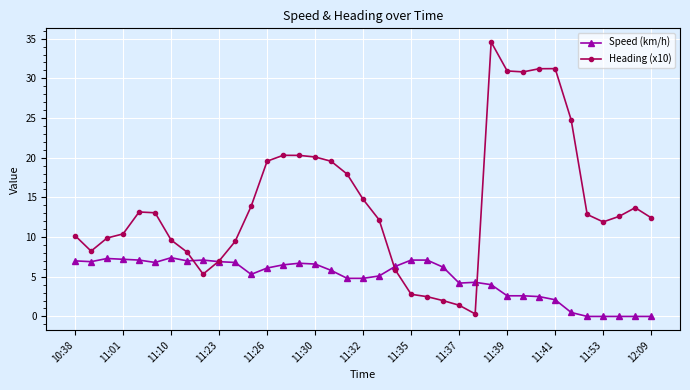

Which series has the widest spread of values?

Heading (x10)